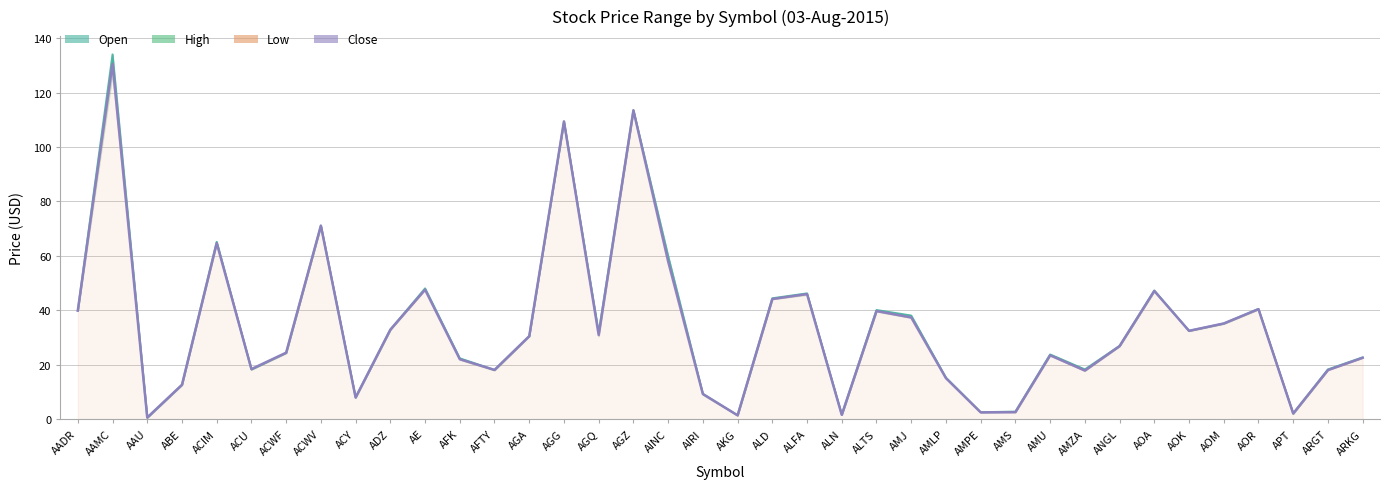

At how many categories does at least one series exceed 79?

3